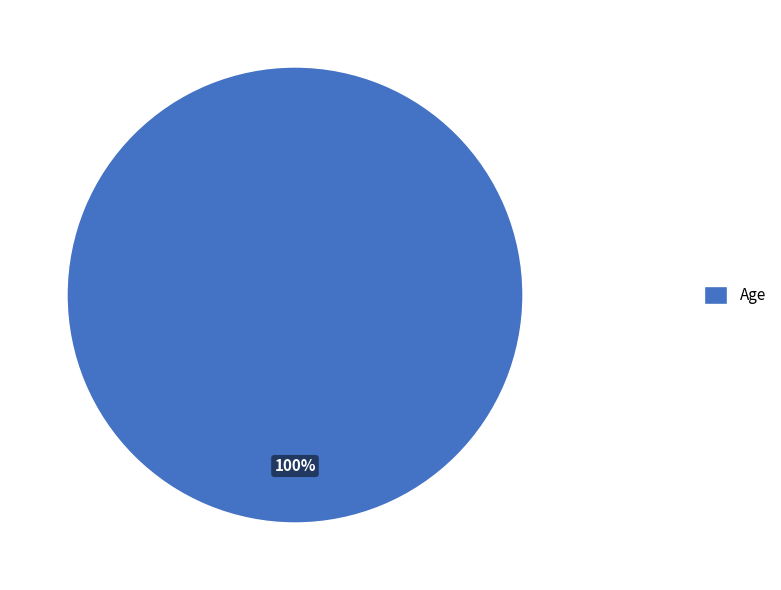

Rank the categories by value from highest to lowest.

Age